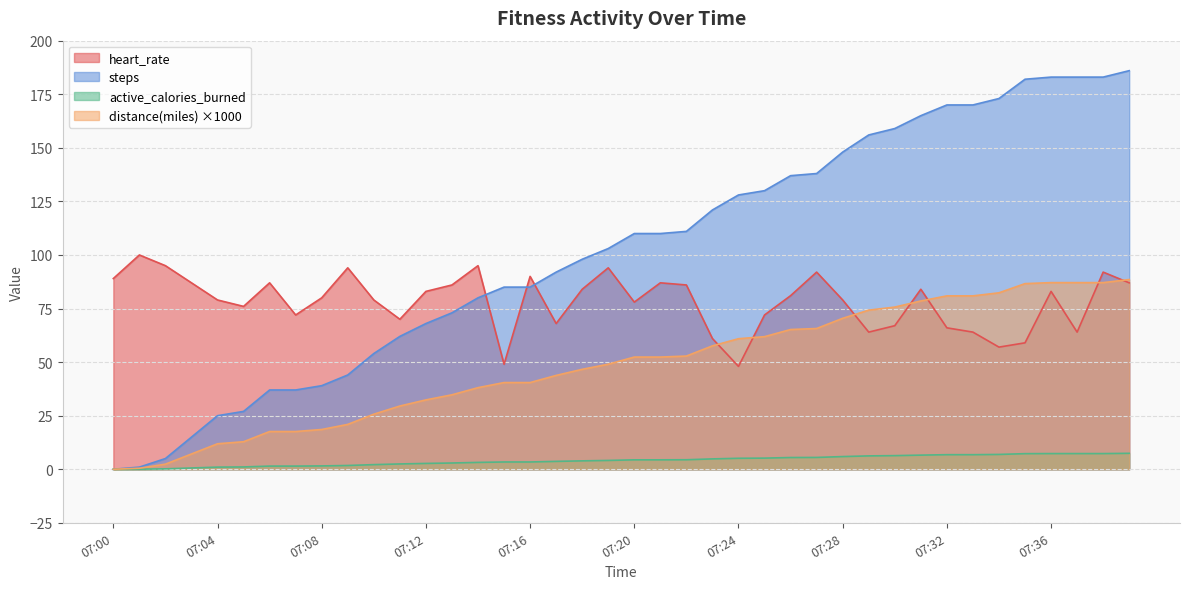

True or false: active_calories_burned and heart_rate intersect in this chart.

False